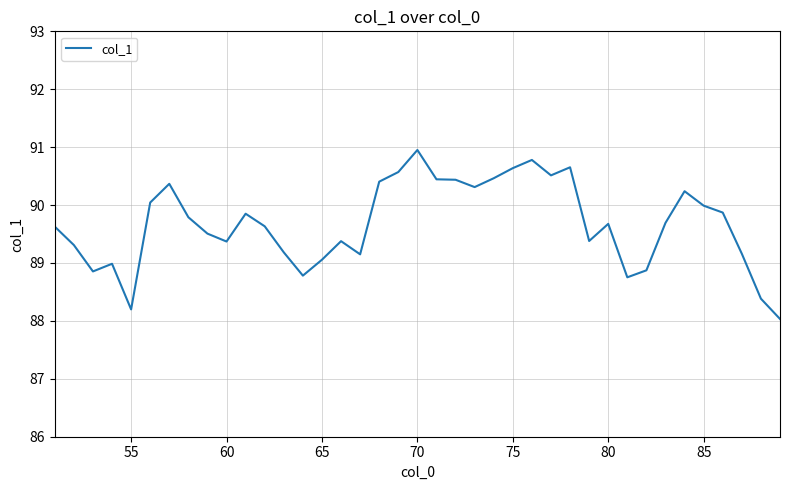

What is the maximum value shown in the chart?

91.0